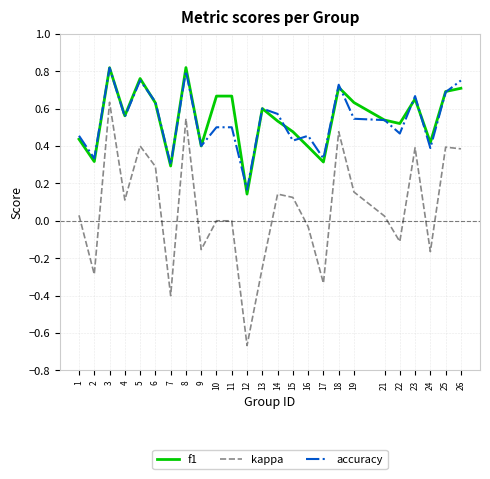

Which series has the widest spread of values?

kappa